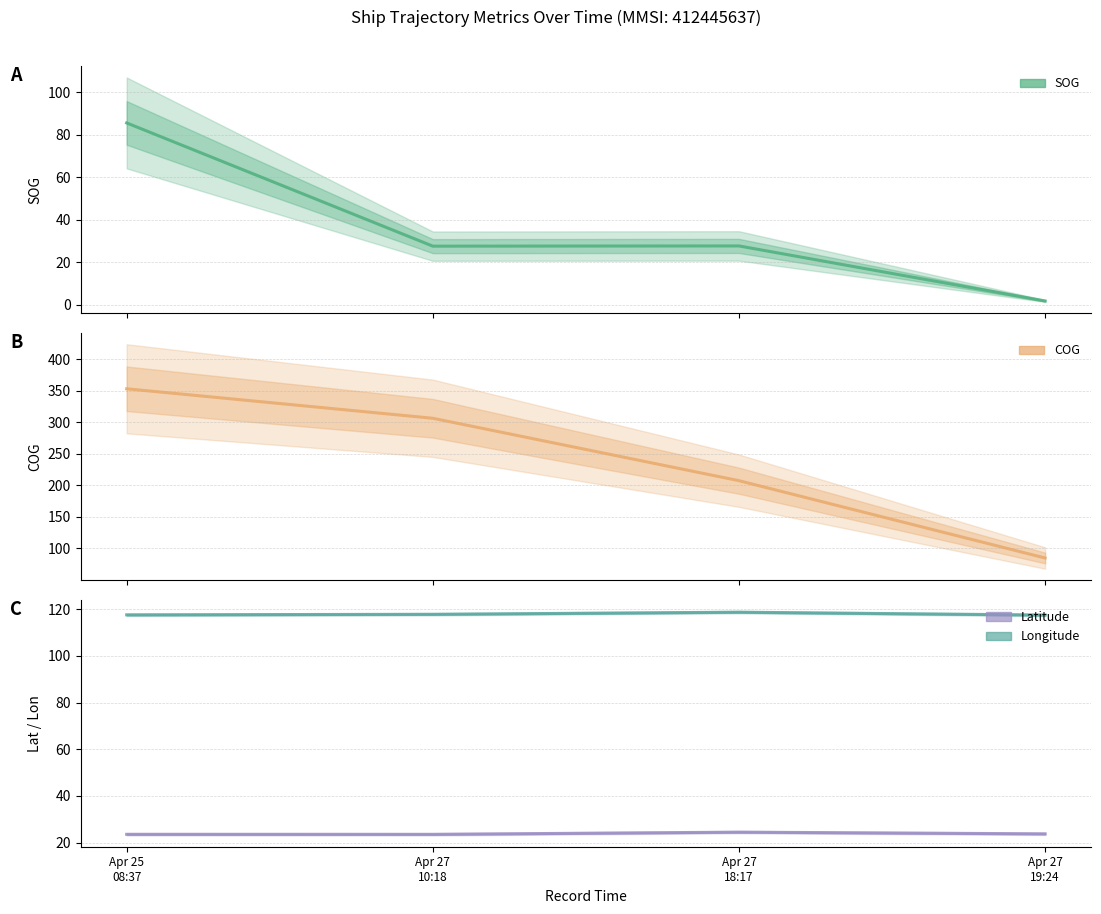

At how many categories does at least one series exceed 23?

4